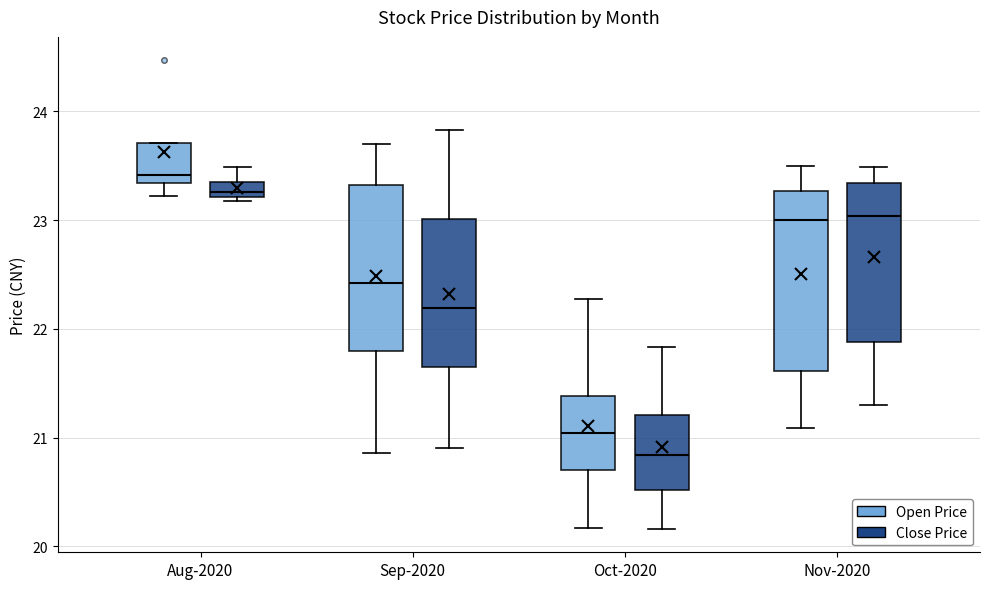

Comparing the boxes themselves (not the whiskers), which one is the tallest?

Nov-2020 (Open Price)